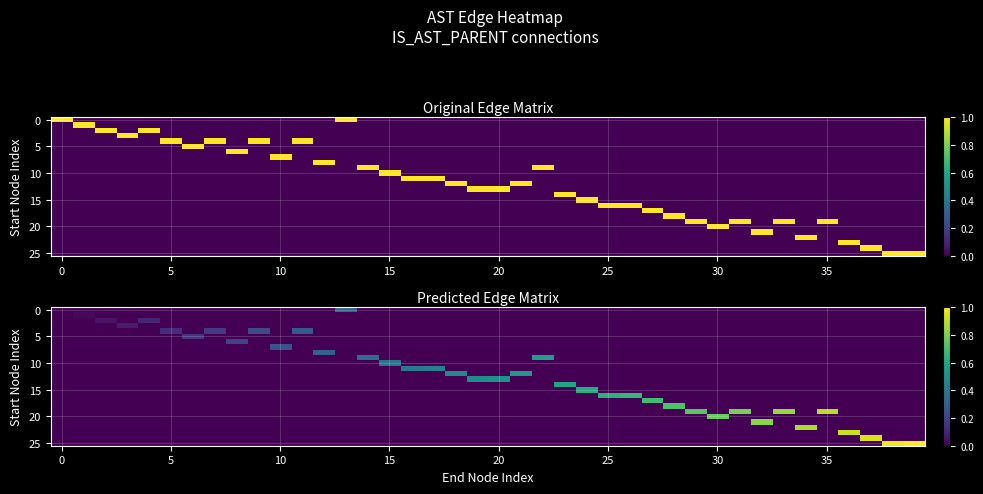

What is the total value across all series at 19?

0.5